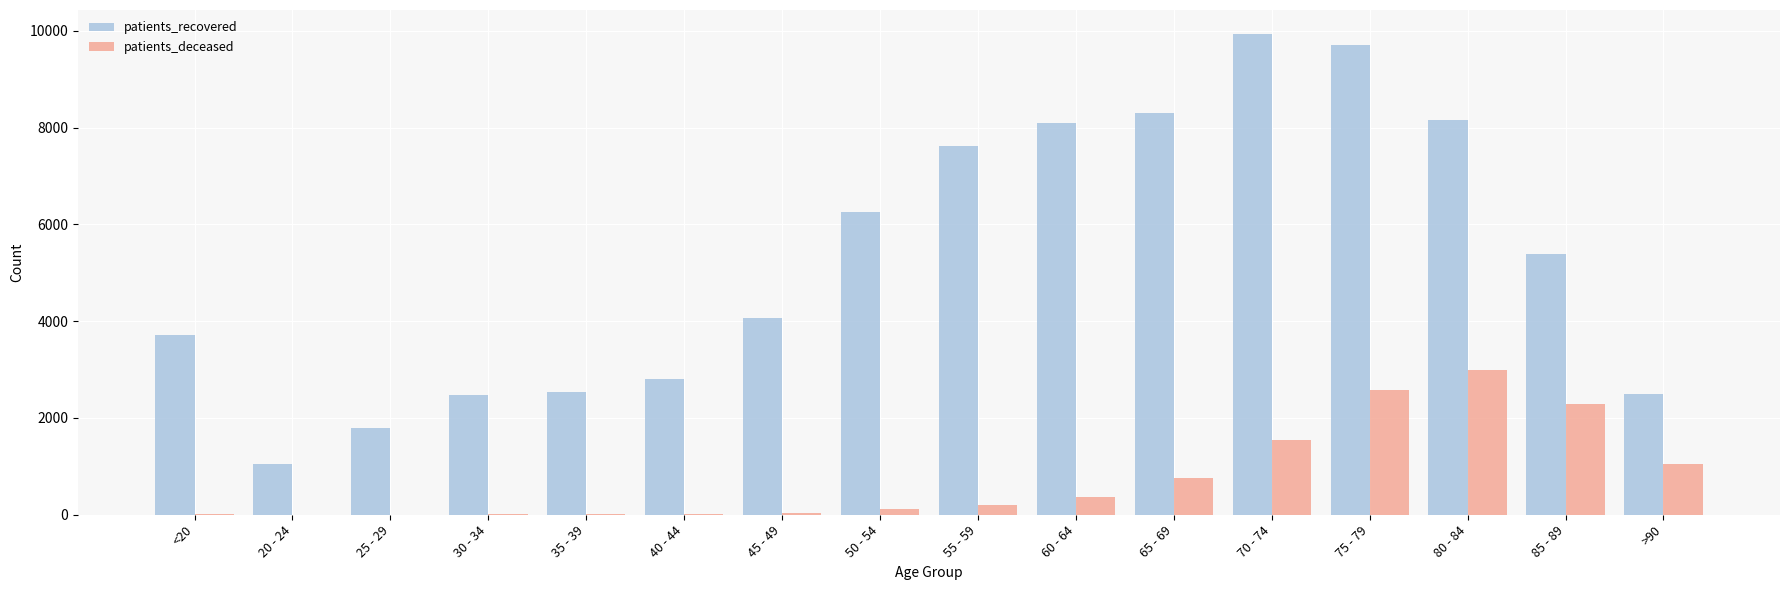

Are the bars horizontal?

No